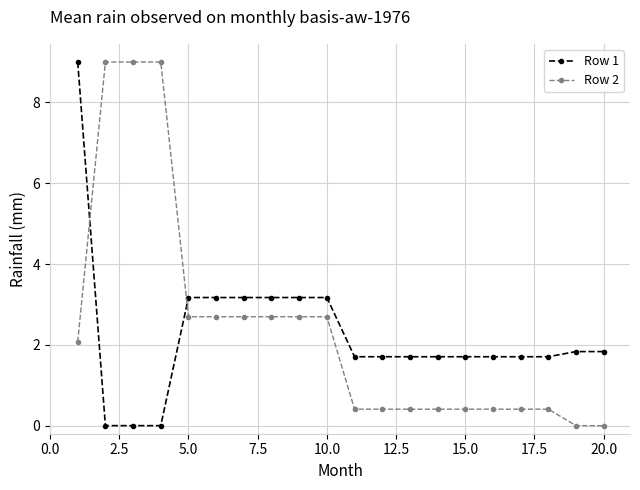

What is the highest value of the Row 2 series?

9.0